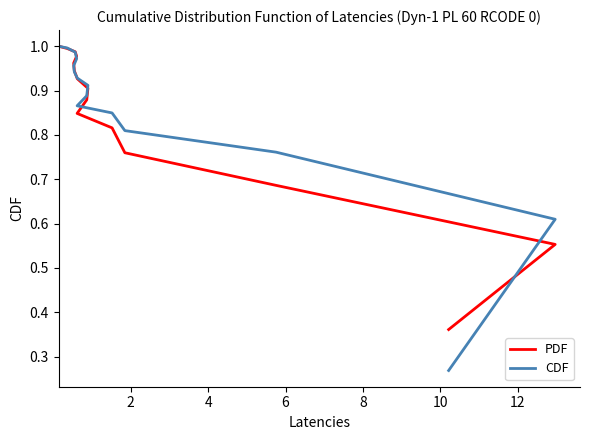

Which series has the largest total across all categories?

CDF